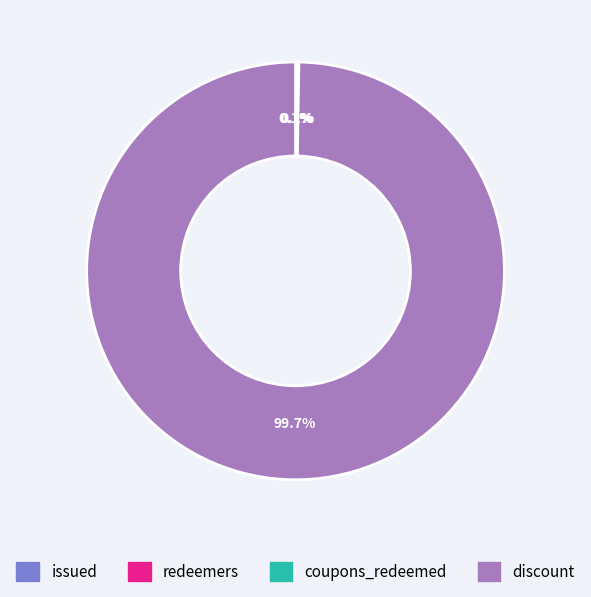

Which slice is the largest?

discount